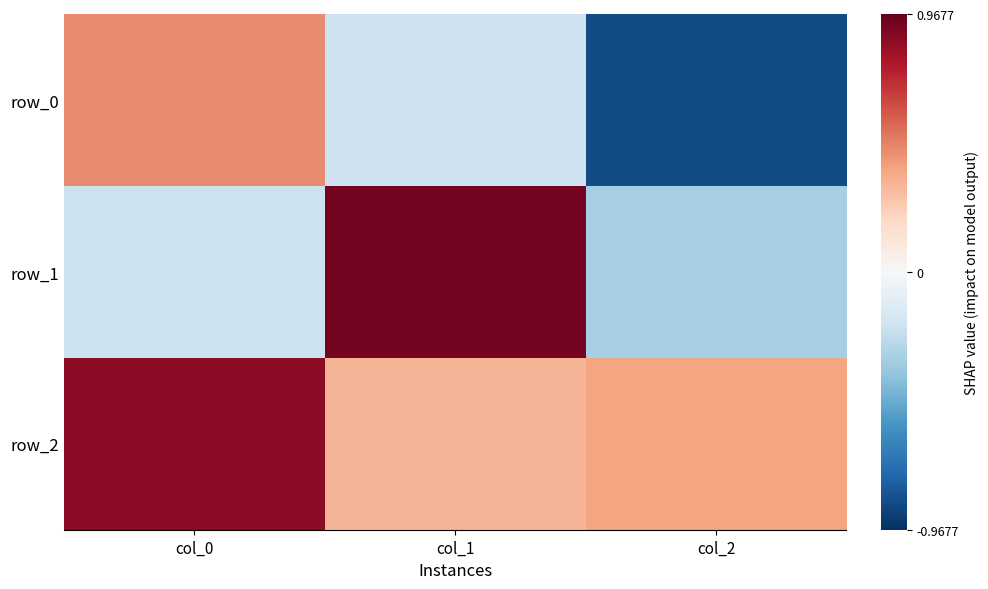

Is the value of row_0 at col_0 greater than the value of row_1 at col_1?

No